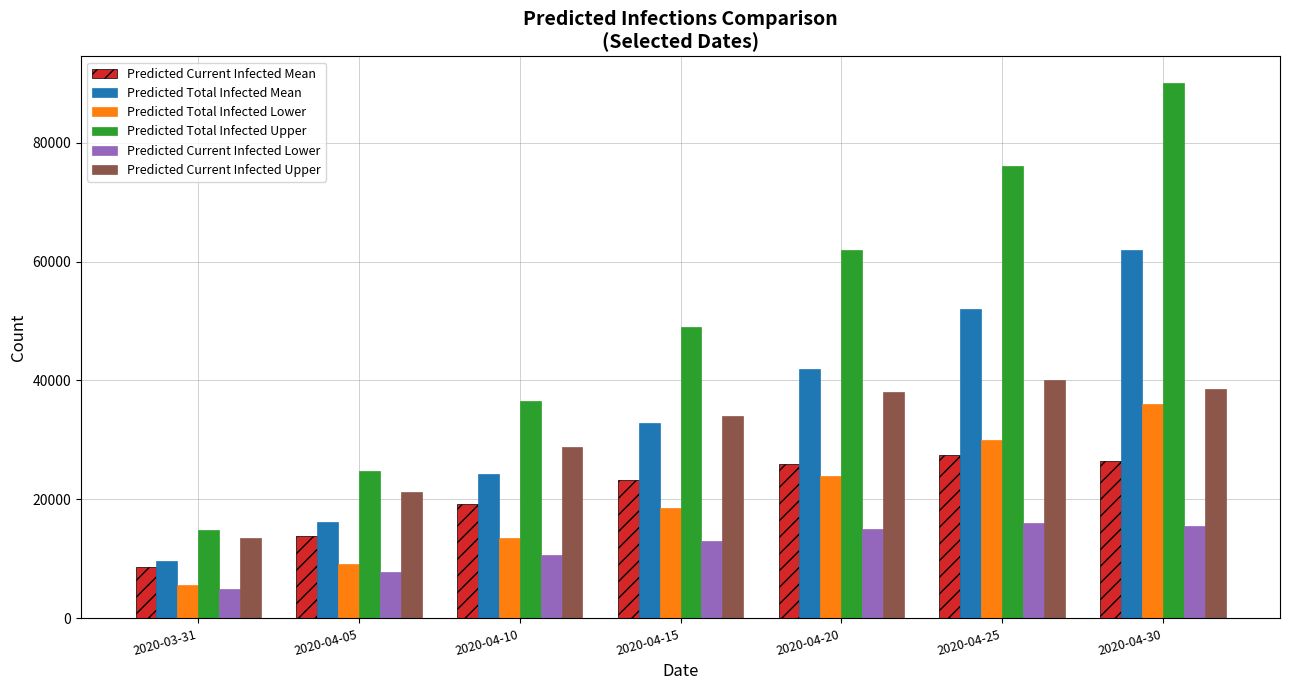

The value of Predicted Current Infected Mean at 2020-03-31 is 12292. True or false?

False